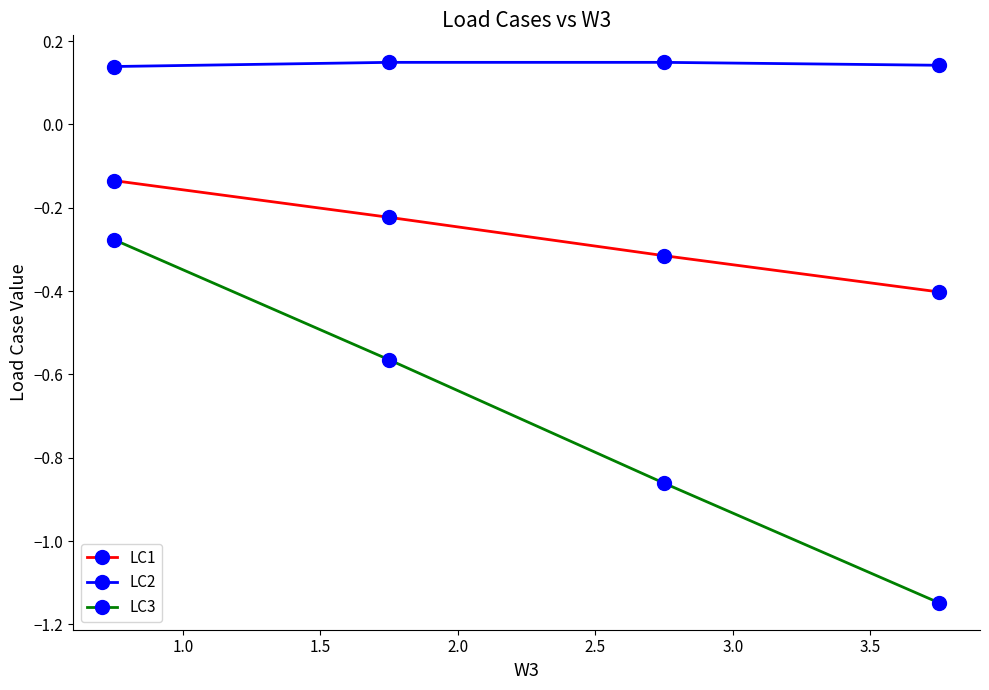

Rank the series by their average value, from lowest to highest.

LC3, LC1, LC2